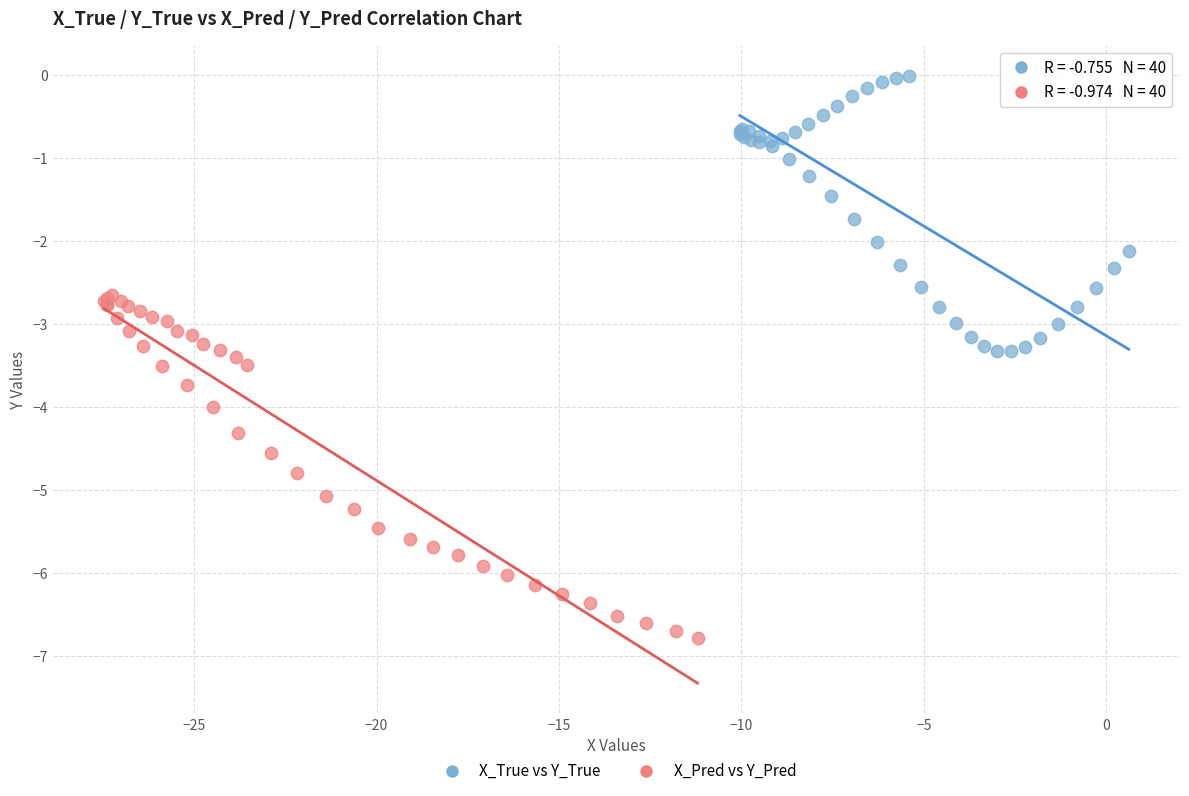

Which series contains the lowest Y value?

X_Pred vs Y_Pred